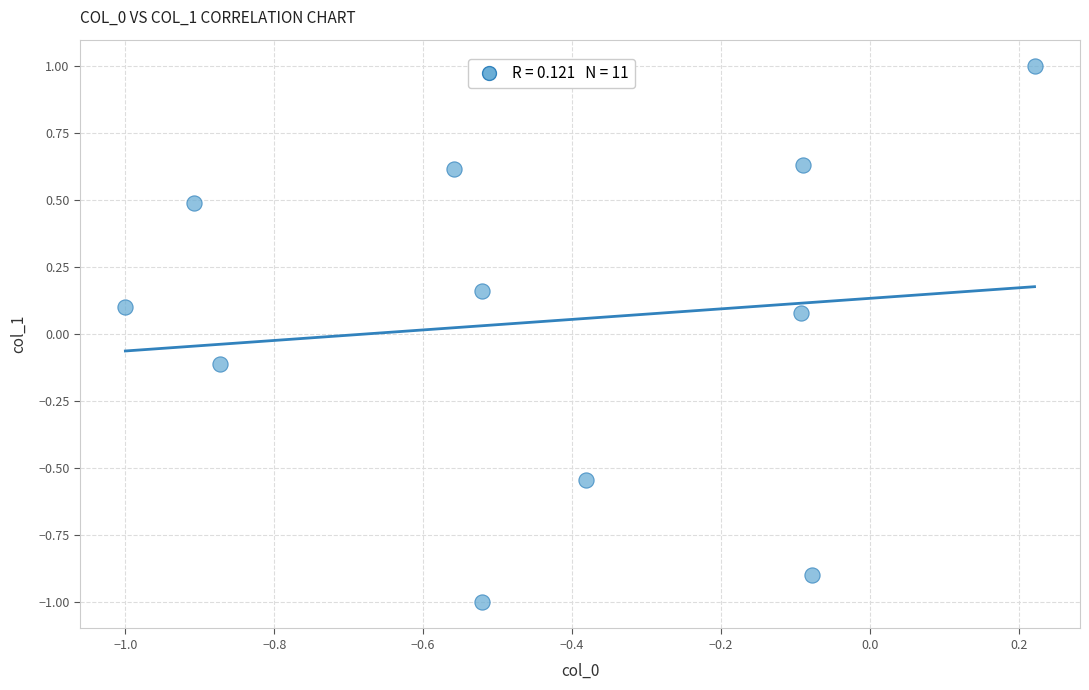

What is the range of X values (max minus min)?

1.2